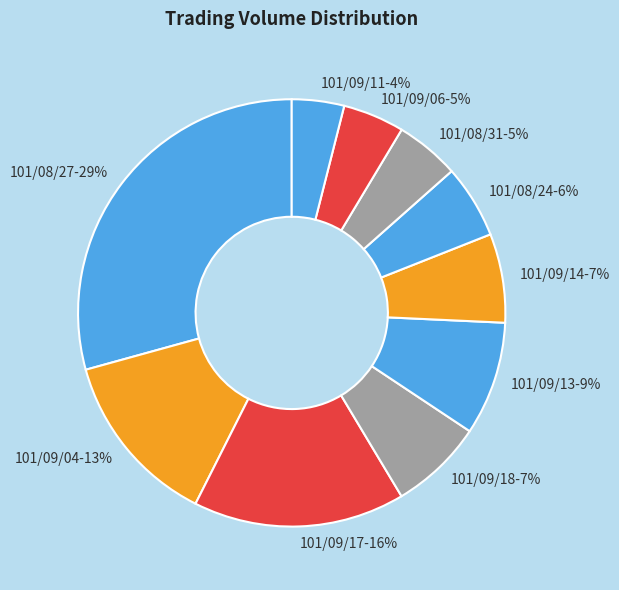

To the nearest percent, what portion does 101/09/13 represent?

9%